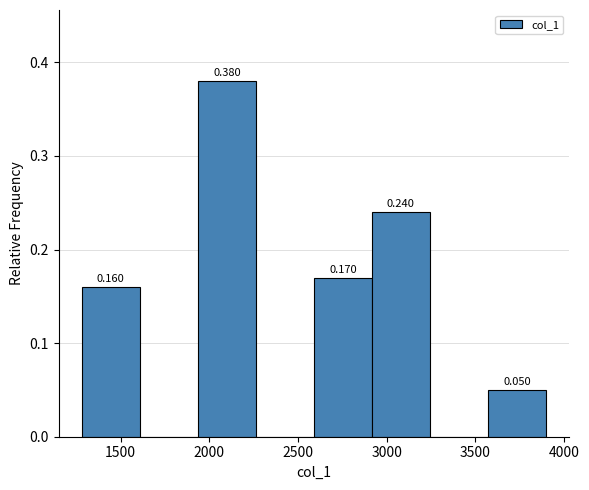

Which range on the x-axis has the tallest bar?

1950 to 2250